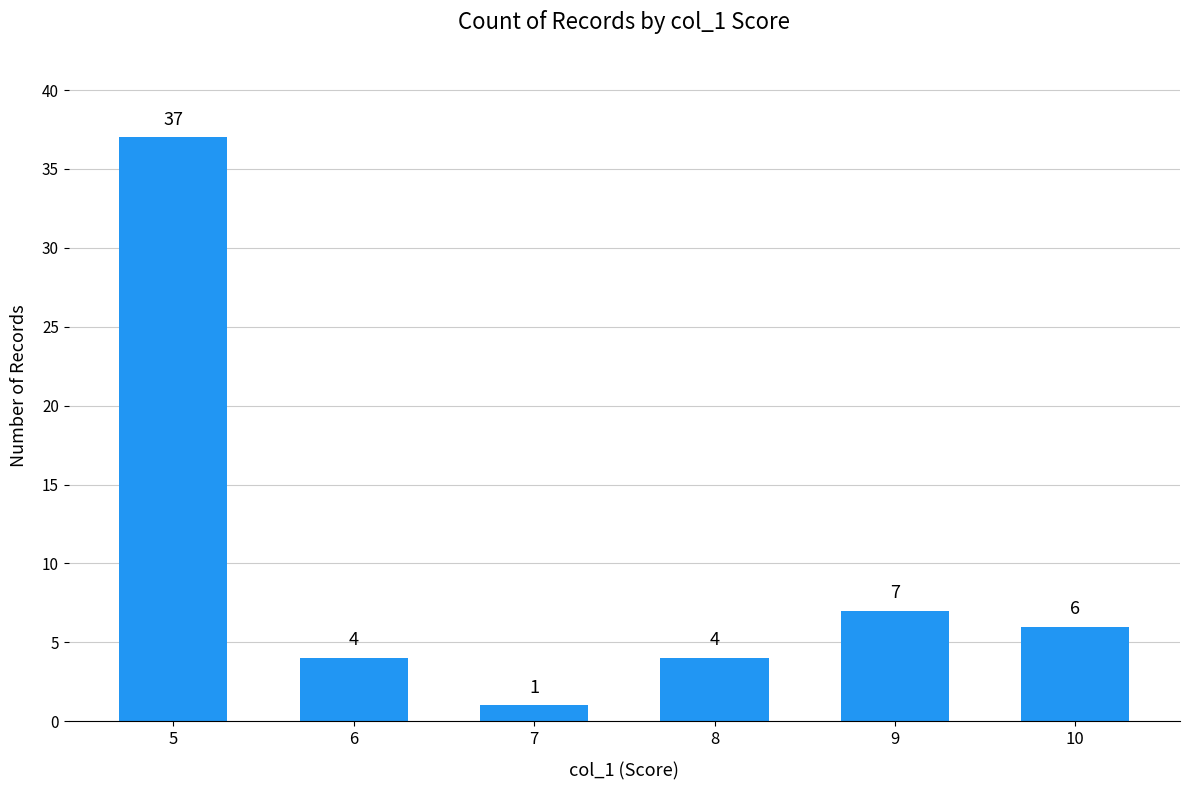

Where is the data nearest to the value 19?

9